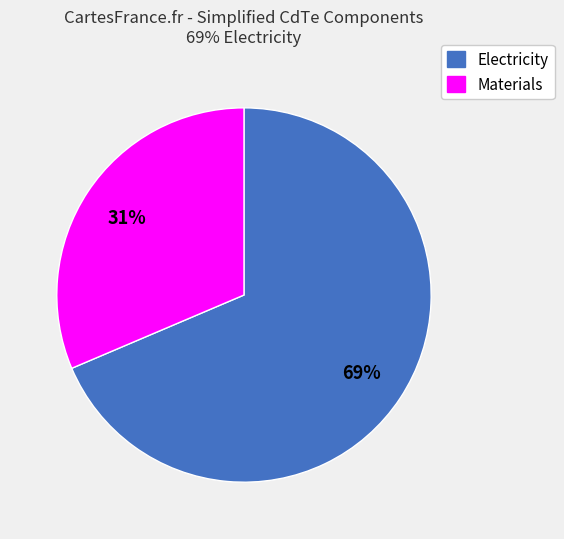

Is there a majority slice in this chart?

Yes